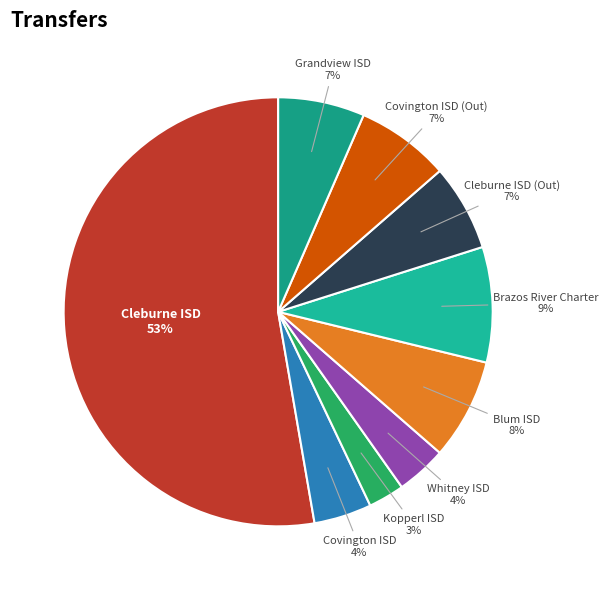

Is there any slice that represents more than half of the pie?

Yes